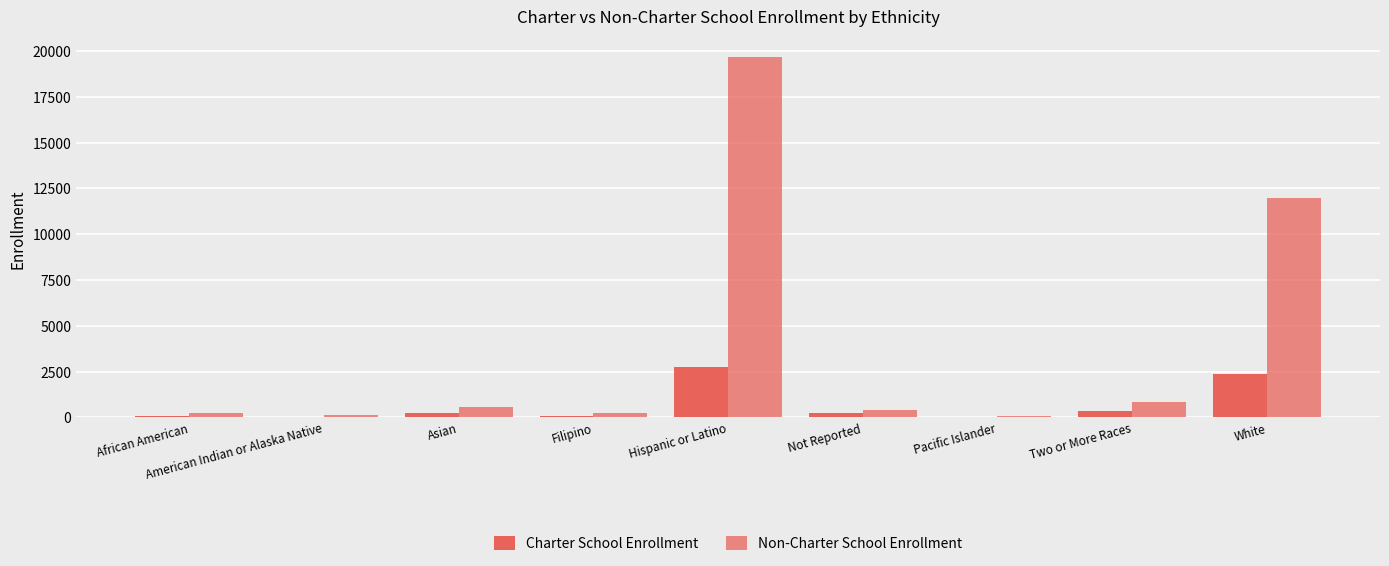

The Non-Charter School Enrollment series shows 214 at American Indian or Alaska Native. True or false?

False